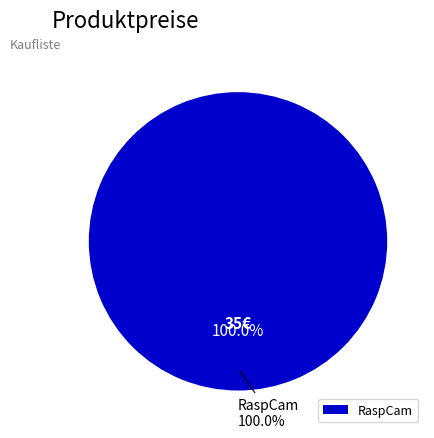

Is it true that RaspCam is 100% of the pie?

True